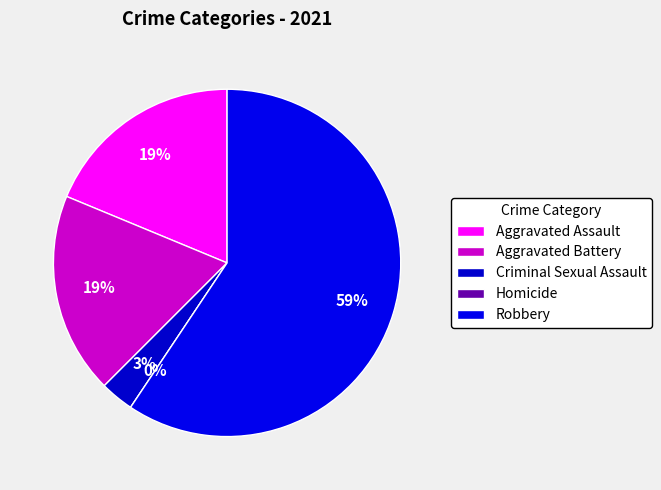

Which slice is the largest?

Robbery